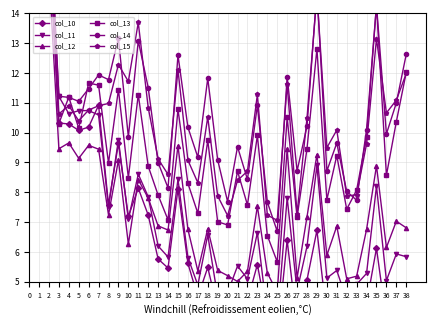

What are all the series names shown in the legend?

col_10, col_11, col_12, col_13, col_14, col_15